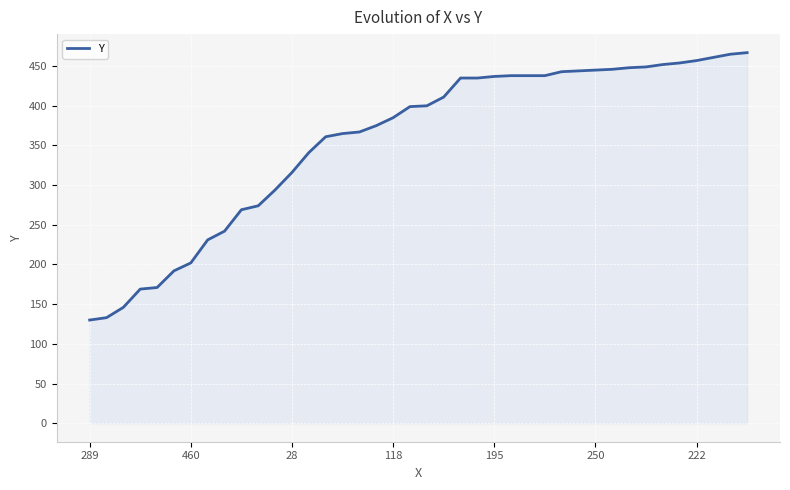

What is the difference between the maximum and minimum values?

337